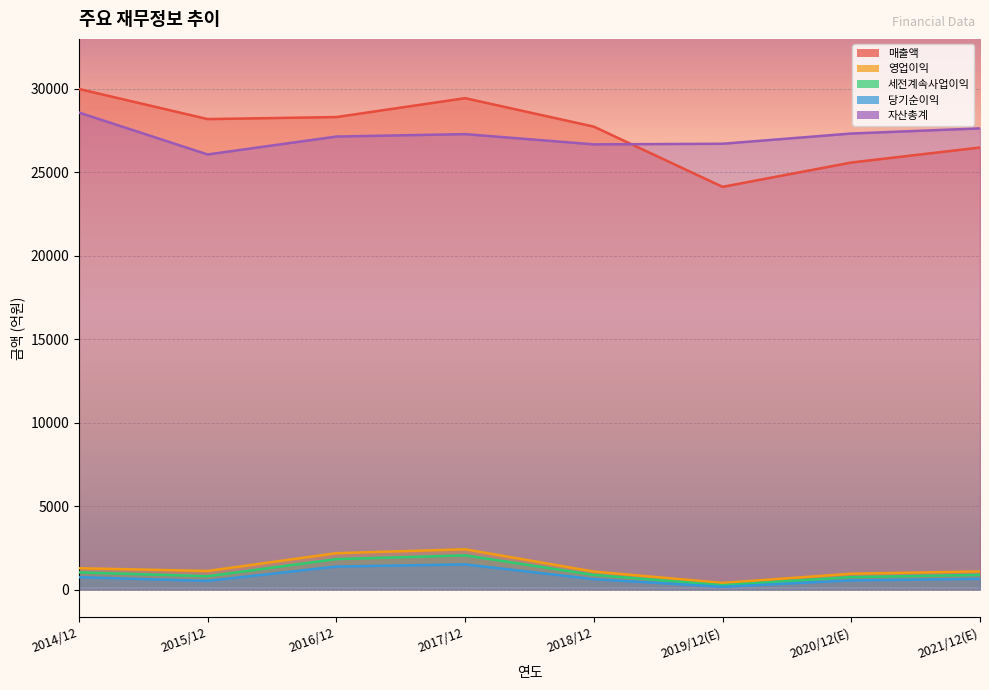

Is the value of 세전계속사업이익 at 2014/12 greater than the value of 영업이익 at 2021/12(E)?

No